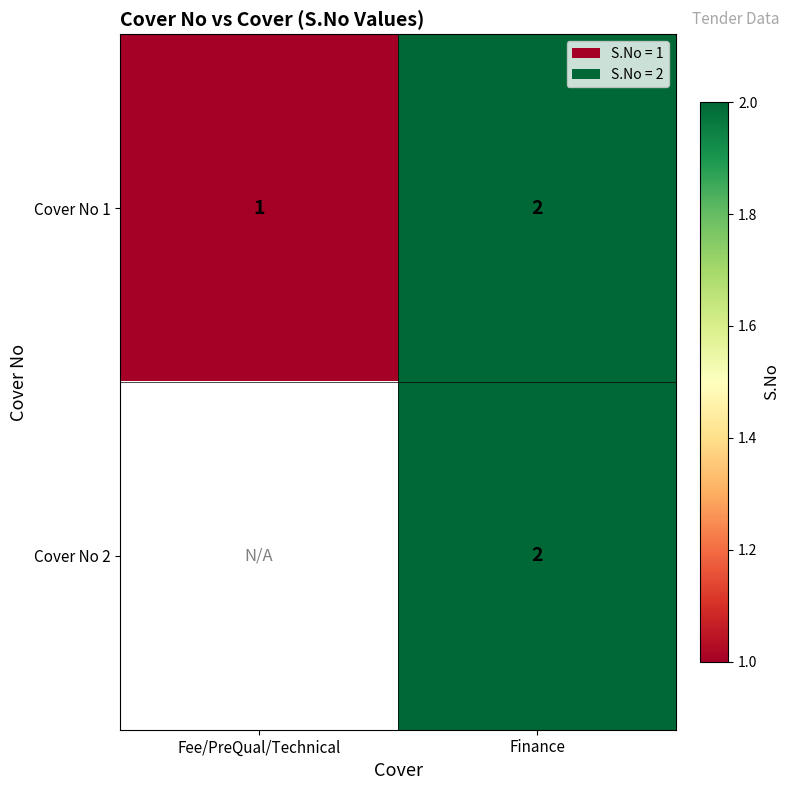

Count the Cover No 1 values in the range 1 to 2.

2